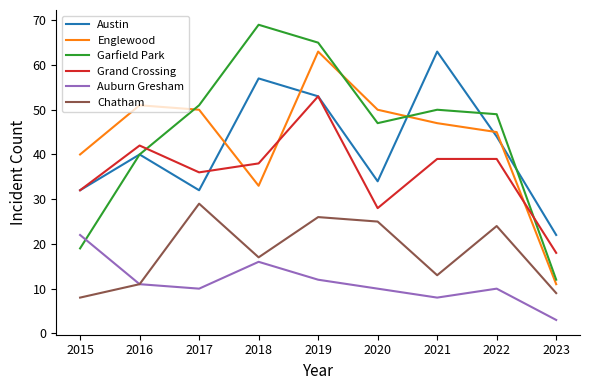

How many lines are shown in the chart?

6